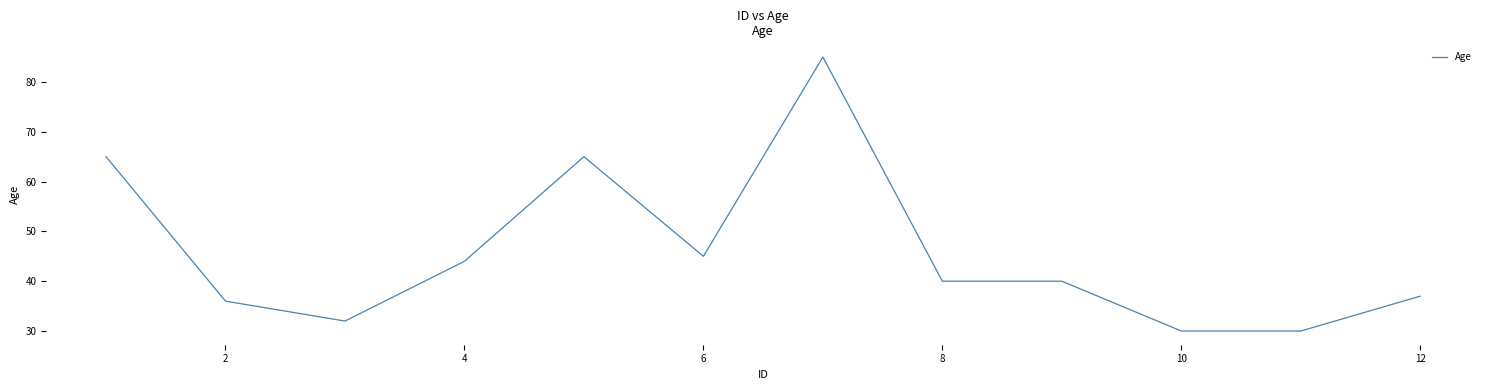

What is the greatest value displayed?

85